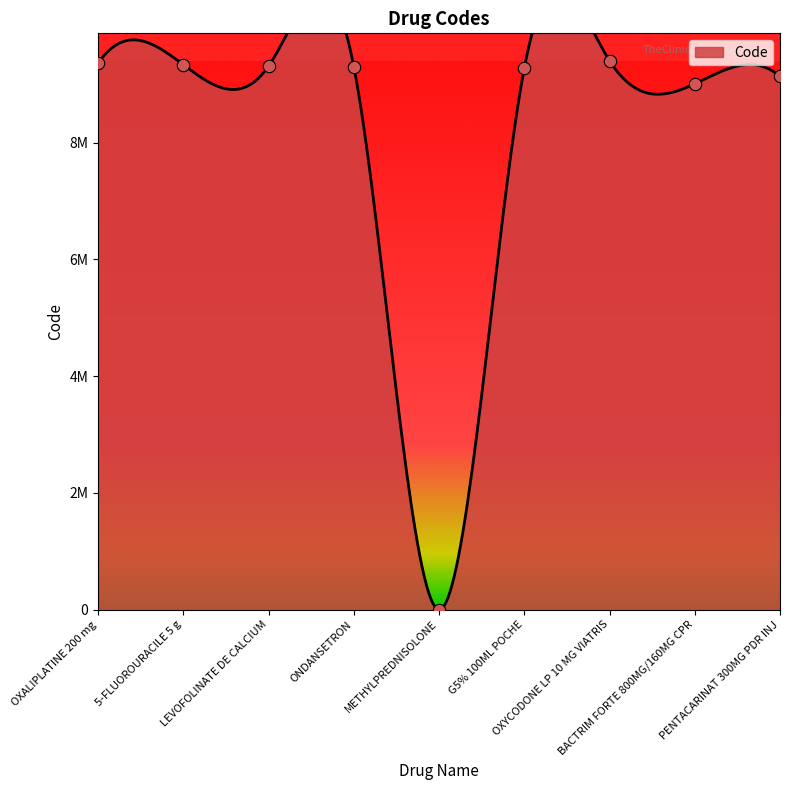

What is the ratio of the value at OXYCODONE LP 10 MG VIATRIS to the value at 5-FLUOROURACILE 5 g?

1.0